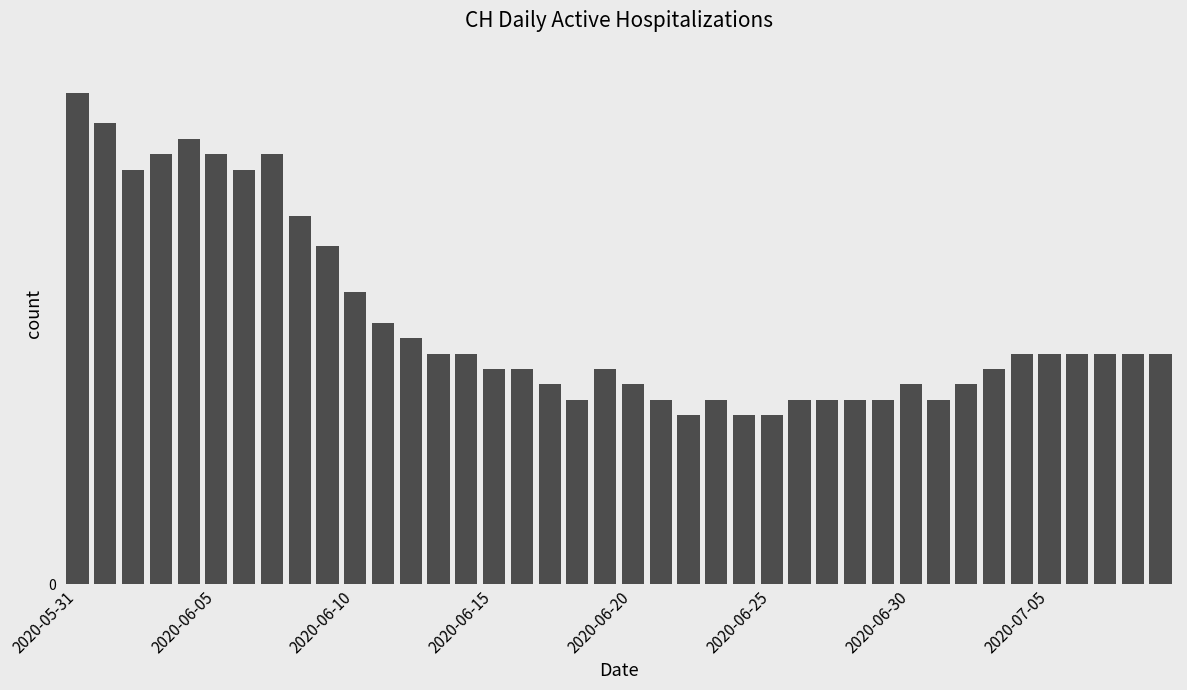

Are the bars horizontal?

No